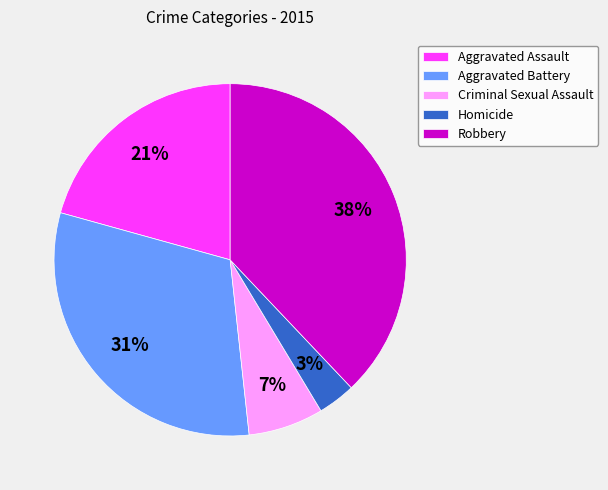

Which category has the smallest portion of the pie?

Homicide